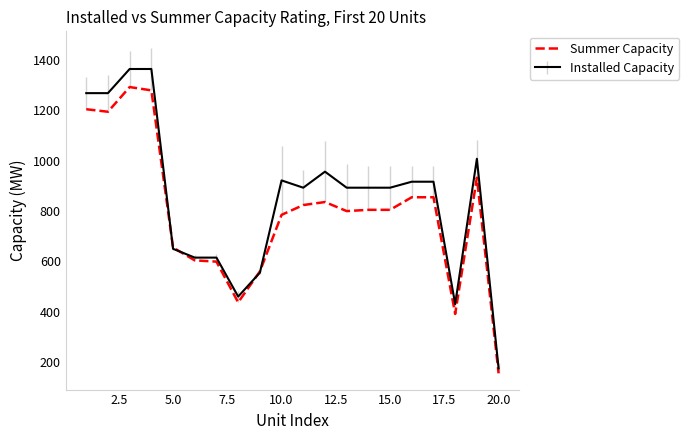

Rank the series by their average value, from highest to lowest.

Installed Capacity, Summer Capacity